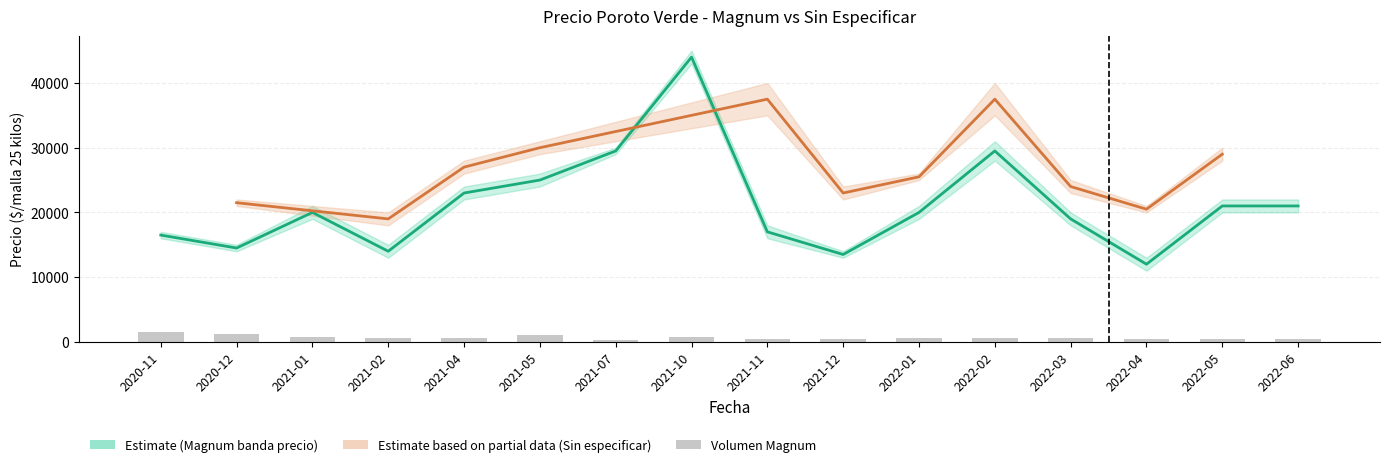

The Precio minimo series shows 12285 at 2022-03. True or false?

False